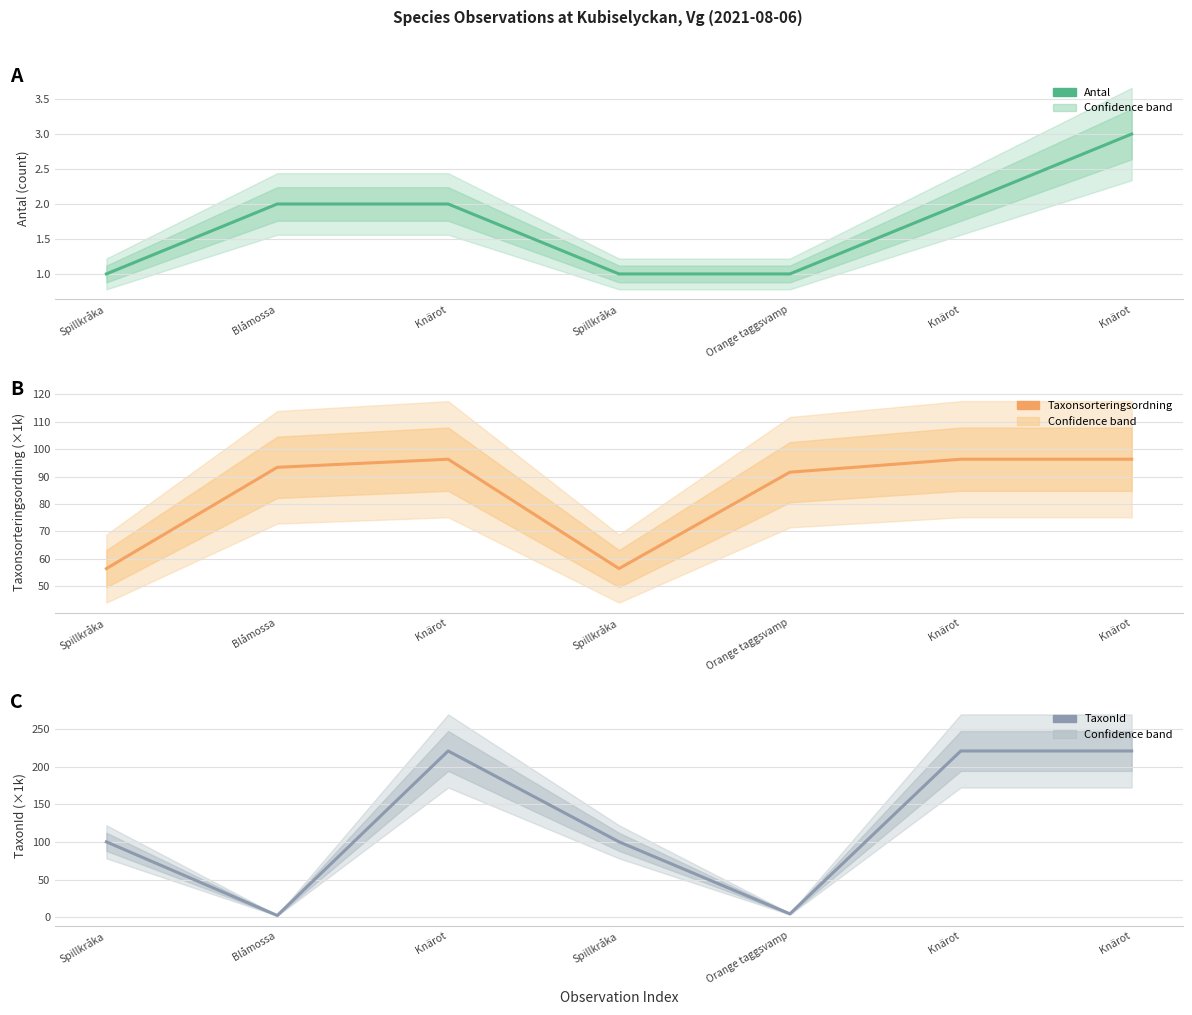

True or false: Antal has a value of 3.0 at Knärot.

True